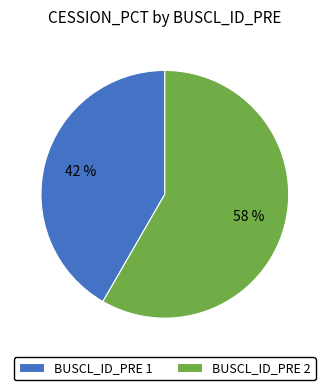

Which slice is the smallest?

BUSCL_ID_PRE 1